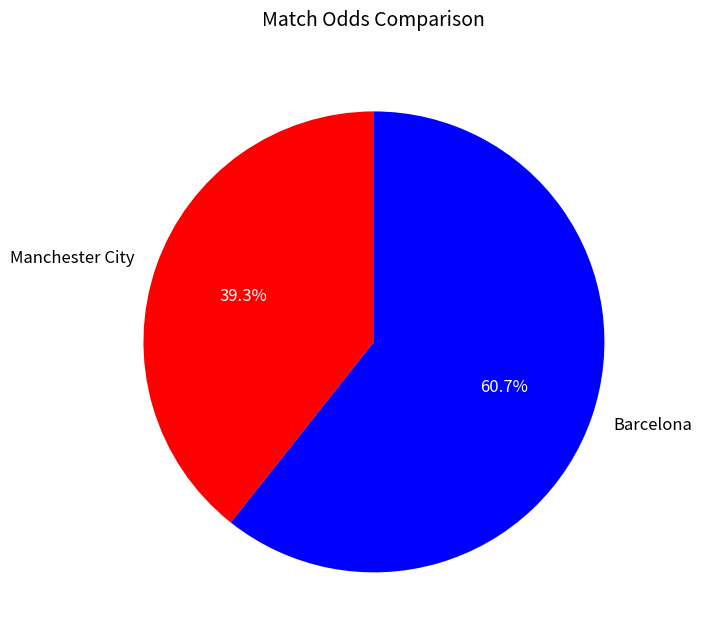

True or false: Manchester City accounts for 47% of the total.

False